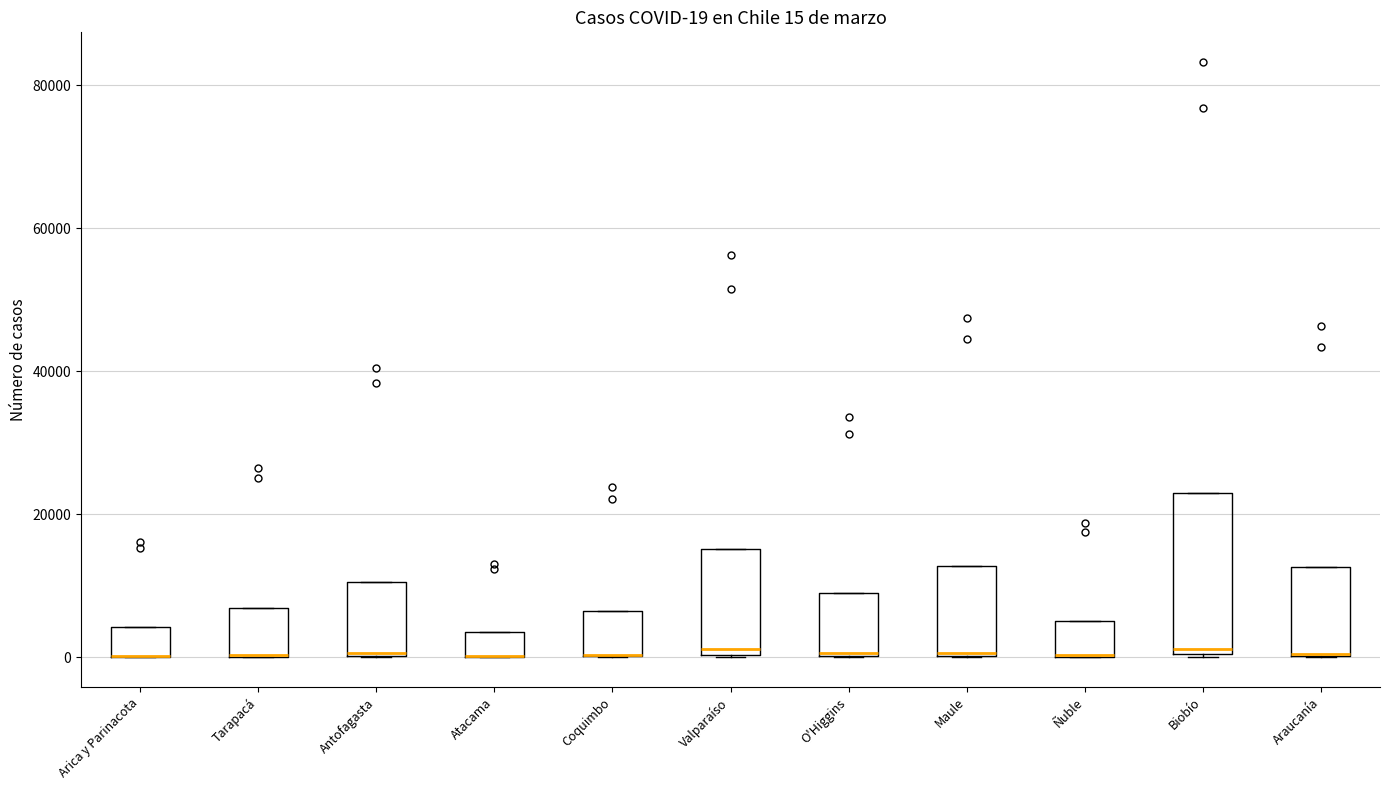

Which box is the tallest, from its lower edge to its upper edge?

Biobío